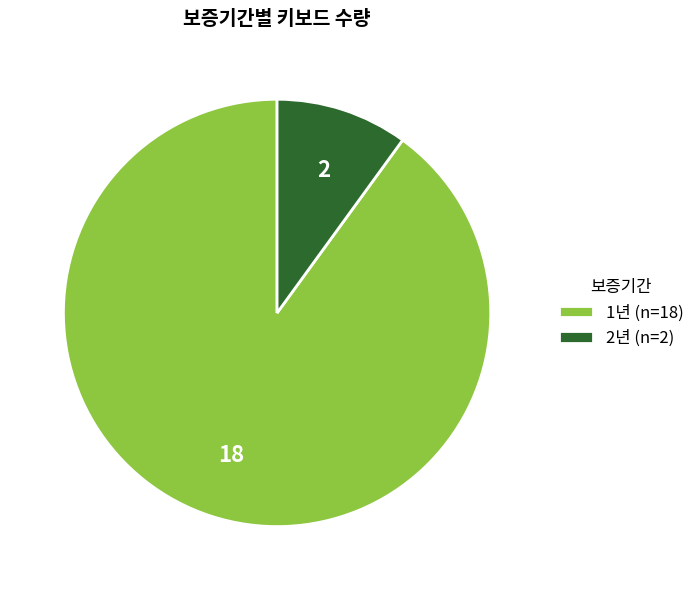

Rank the categories by value from lowest to highest.

2년, 1년